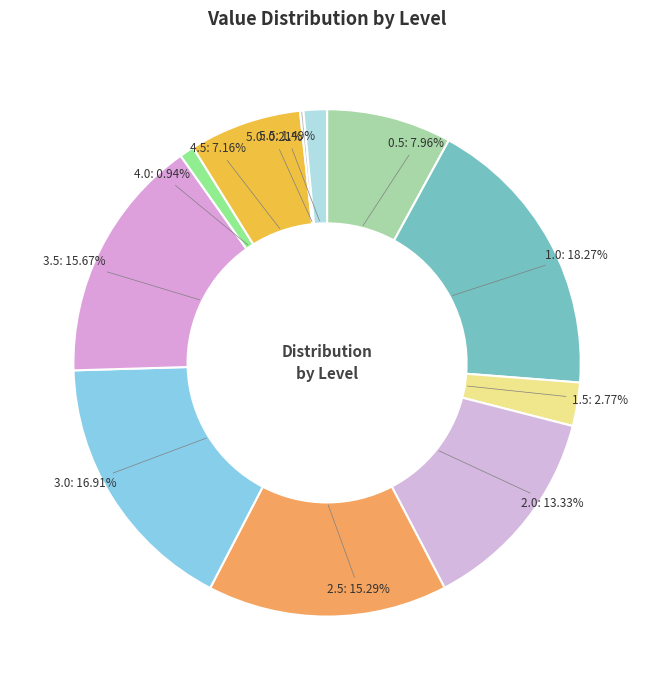

To the nearest percent, what percentage of the pie is 5.5?

1%